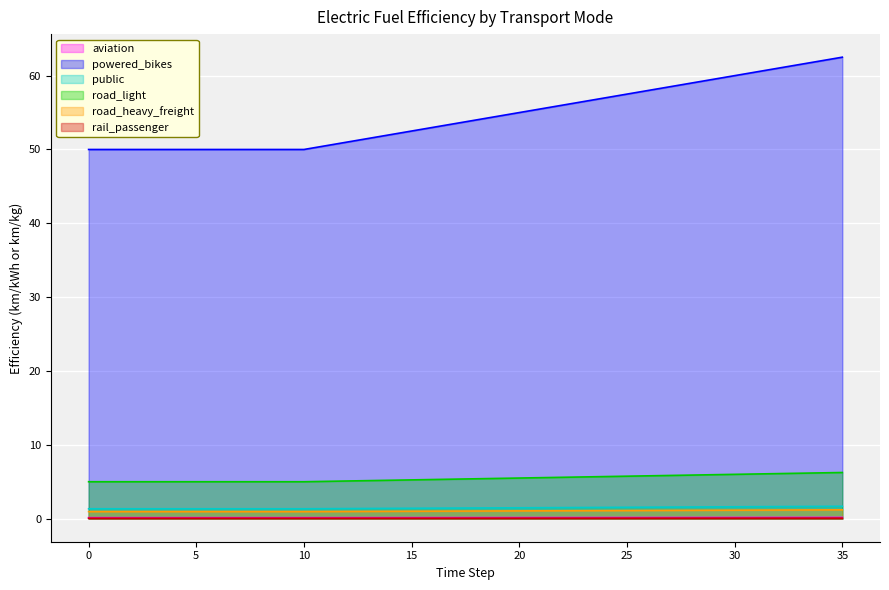

What is the maximum value shown in the chart?

62.5